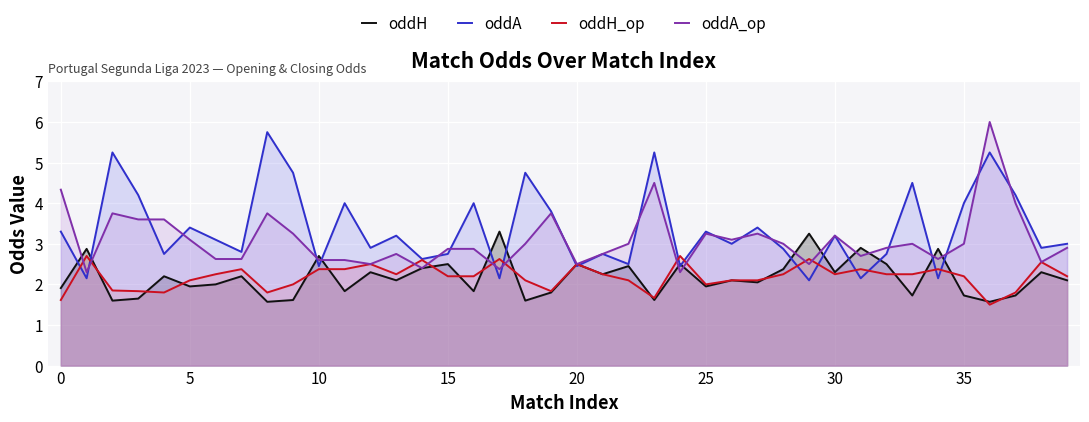

True or false: oddA has a value of 6.9 at 10.

False